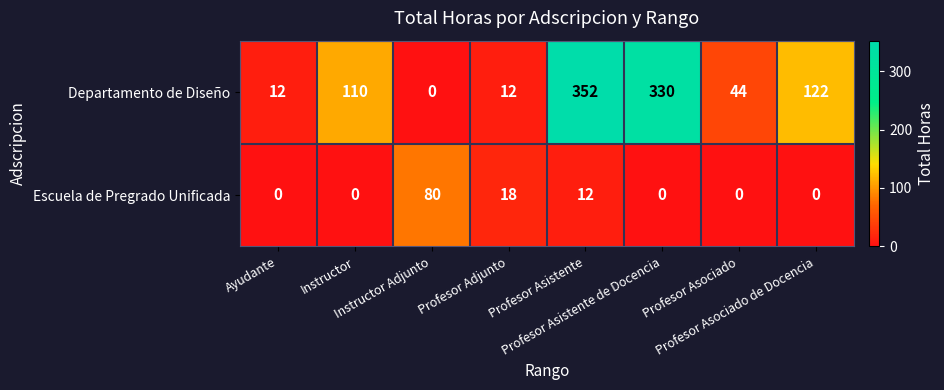

Rank the series by their average value, from highest to lowest.

Departamento de Diseño, Escuela de Pregrado Unificada